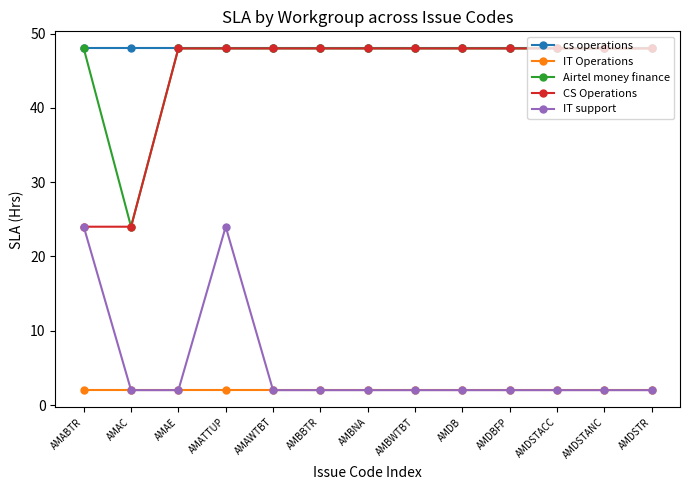

How many data points in CS Operations are less than 48?

2